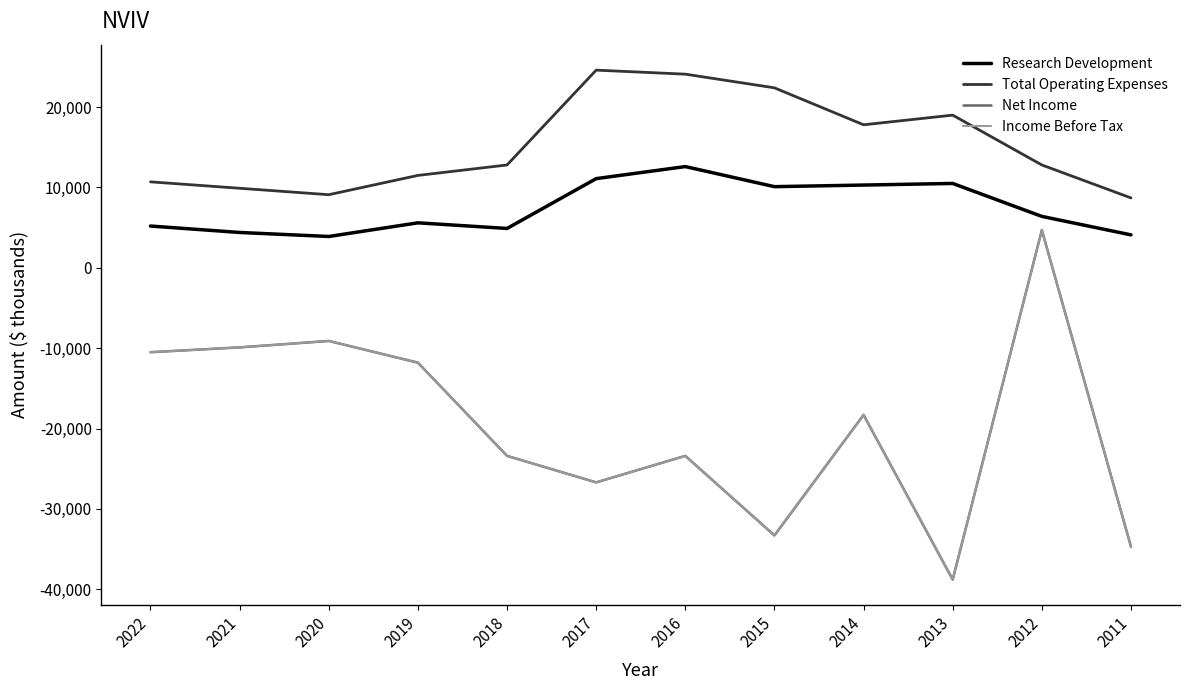

Does the chart display data point markers on the line(s)?

No